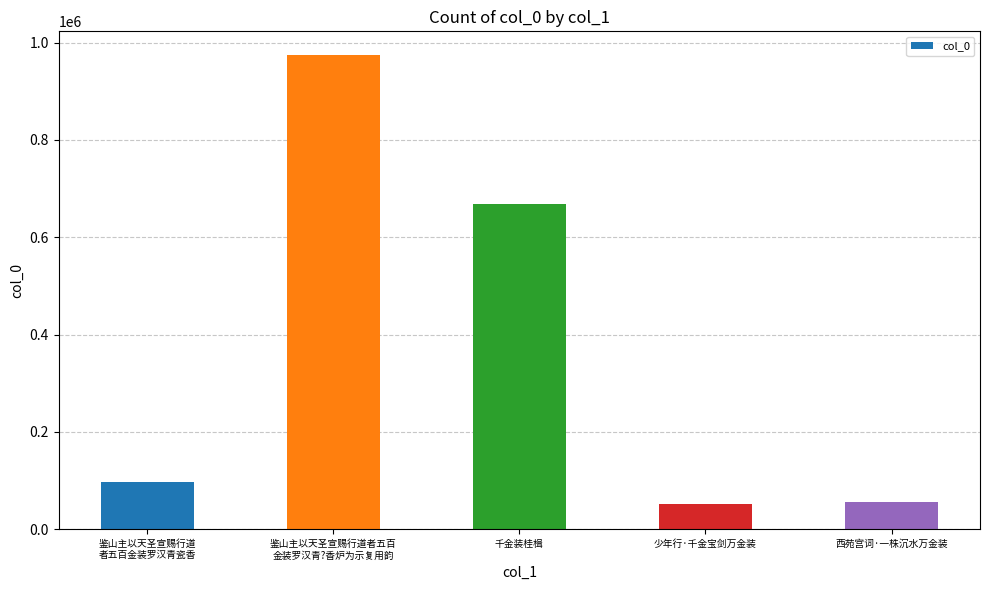

What is the sum of all values?

1846942